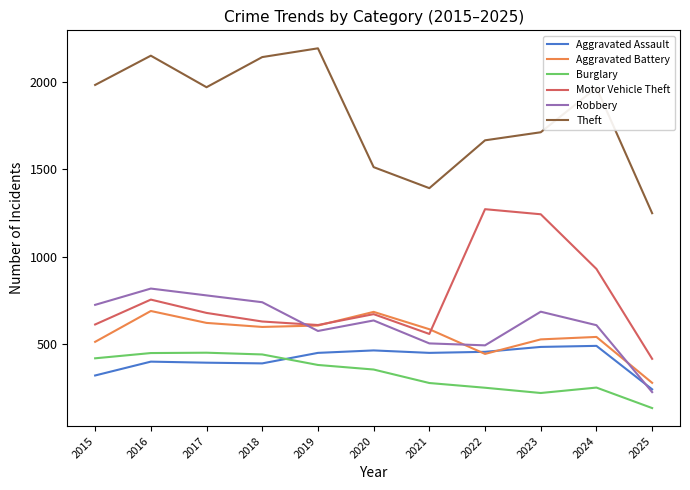

The Aggravated Assault series shows 138 at 2015. True or false?

False